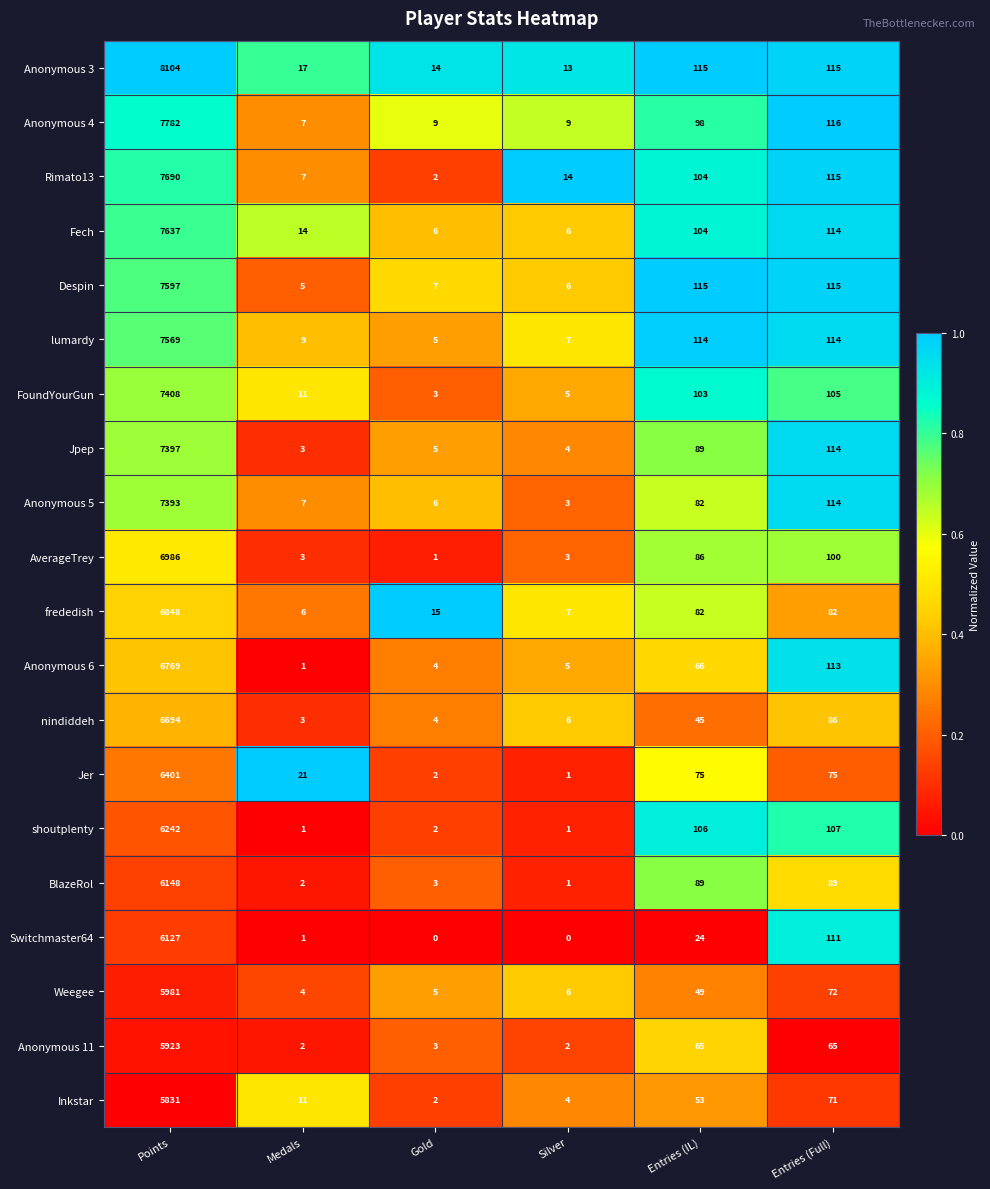

Which label corresponds to the largest value in the chart?

Points